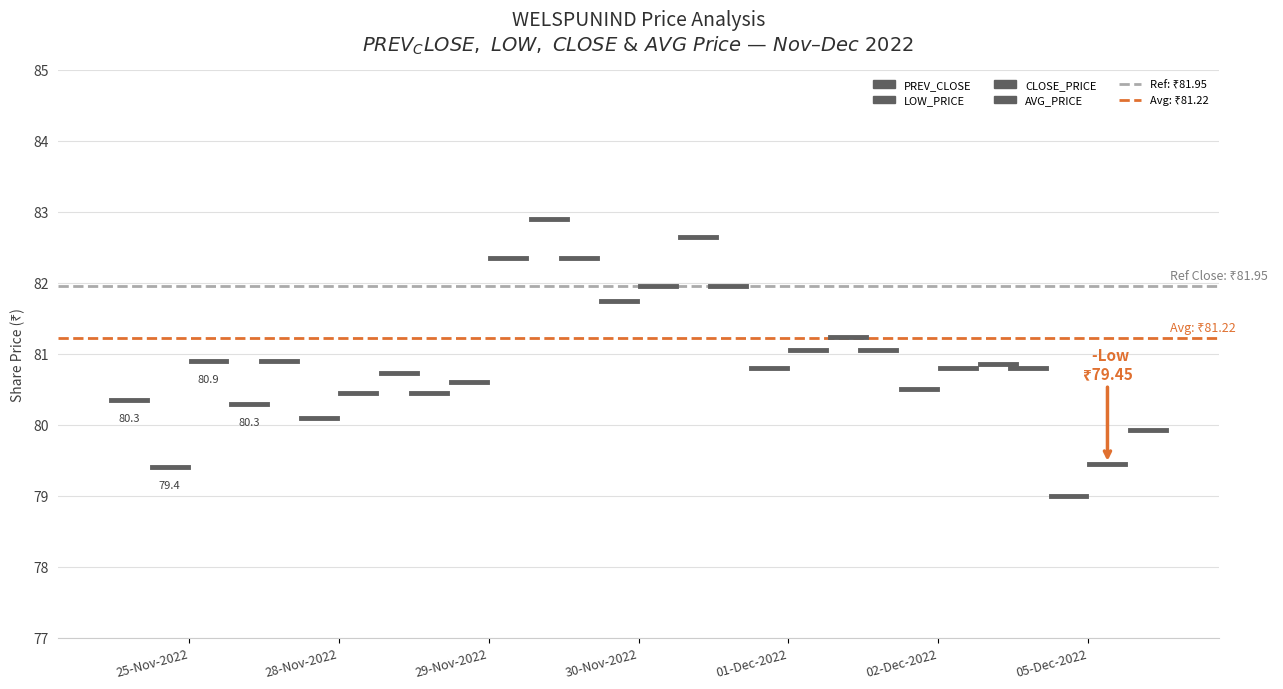

Which has a higher value, 25-Nov-2022 or 28-Nov-2022?

25-Nov-2022